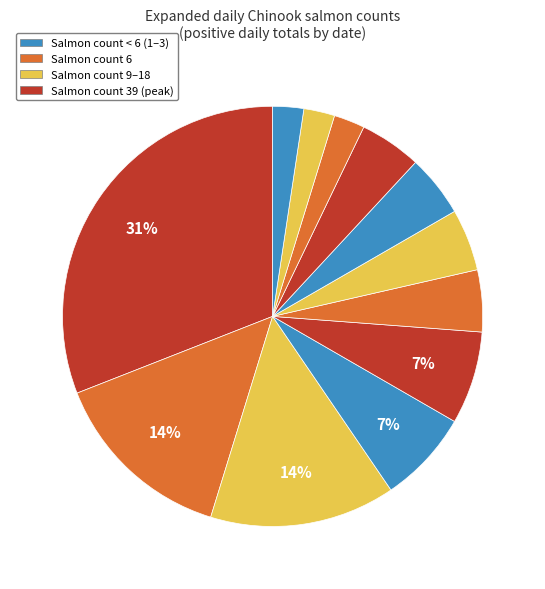

Count the number of slices in the pie.

12